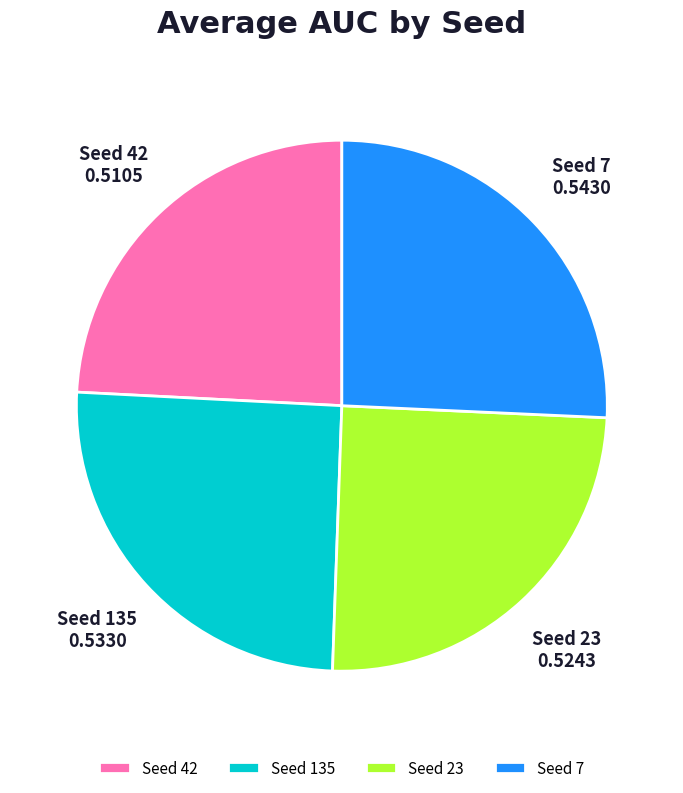

Is there a majority slice in this chart?

No